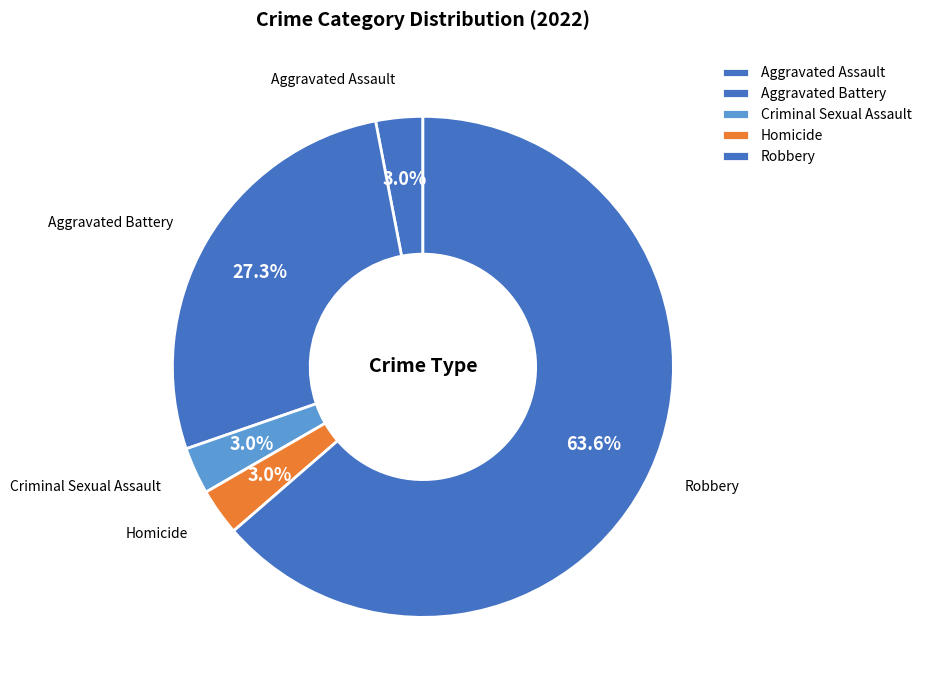

Which slice is the largest?

Robbery